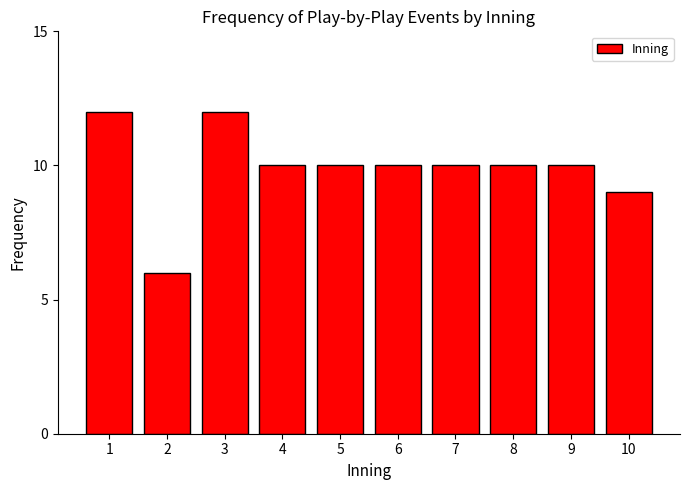

Reading right to left, extract all data points from this chart.

10=9	9=10	8=10	7=10	6=10	5=10	4=10	3=12	2=6	1=12